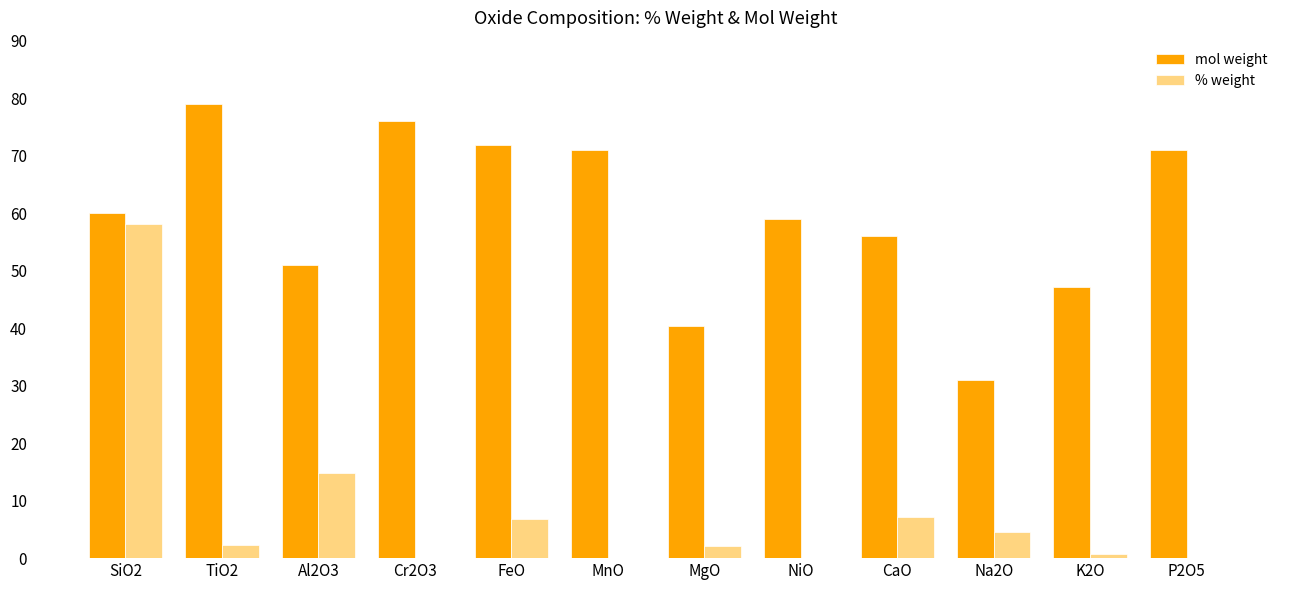

At which label does % weight reach its peak?

SiO2